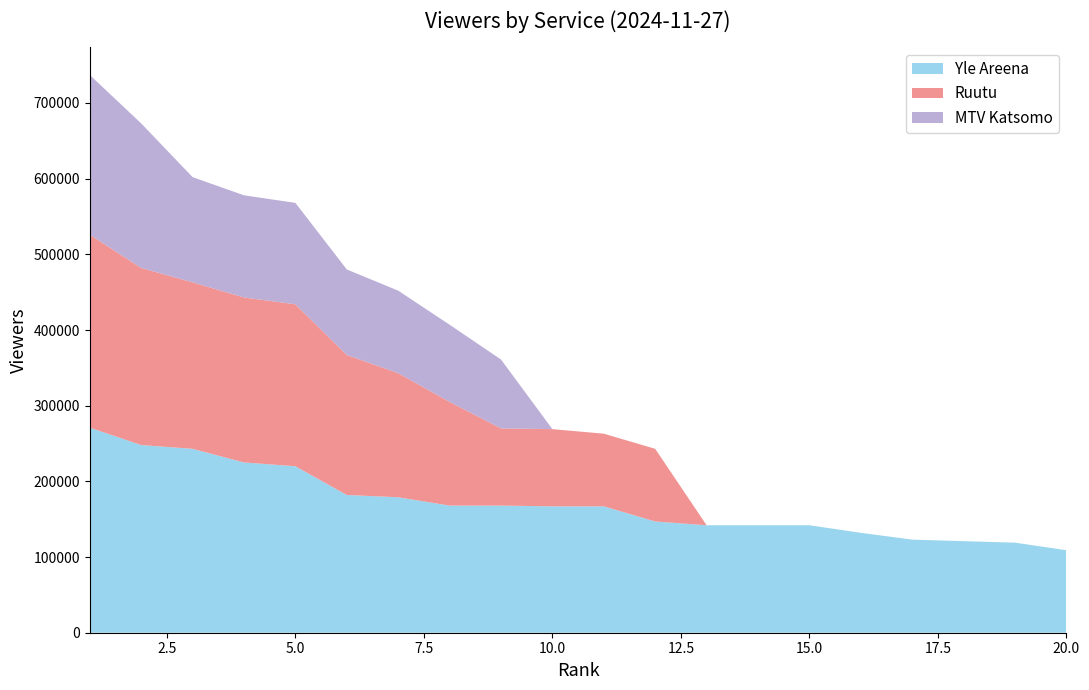

Reading left to right, extract all data points from this chart.

Yle Areena: 271000	248000	243000	225000	220000	182000	179000	168000	168000	167000	167000	147000	142000	142000	142000	132000	123000	121000	119000	109000
Ruutu: 255000	234000	220000	218000	214000	185000	164000	137000	102000	102000	96000	96000	0	0	0	0	0	0	0	0
MTV Katsomo: 211000	191000	139000	135000	134000	113000	109000	102000	91000	0	0	0	0	0	0	0	0	0	0	0